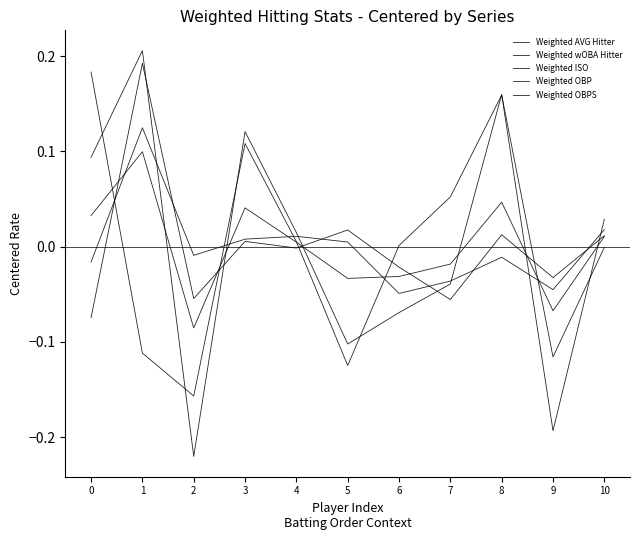

How many interior local valleys does the Weighted OBP series have?

4